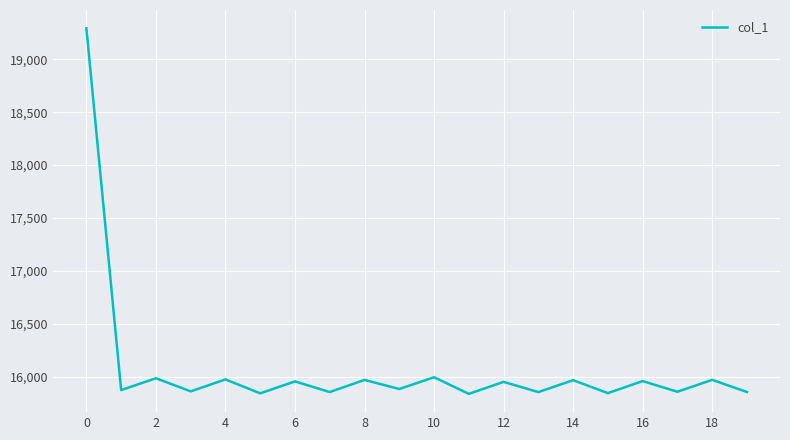

What is the greatest value displayed?

19294.1